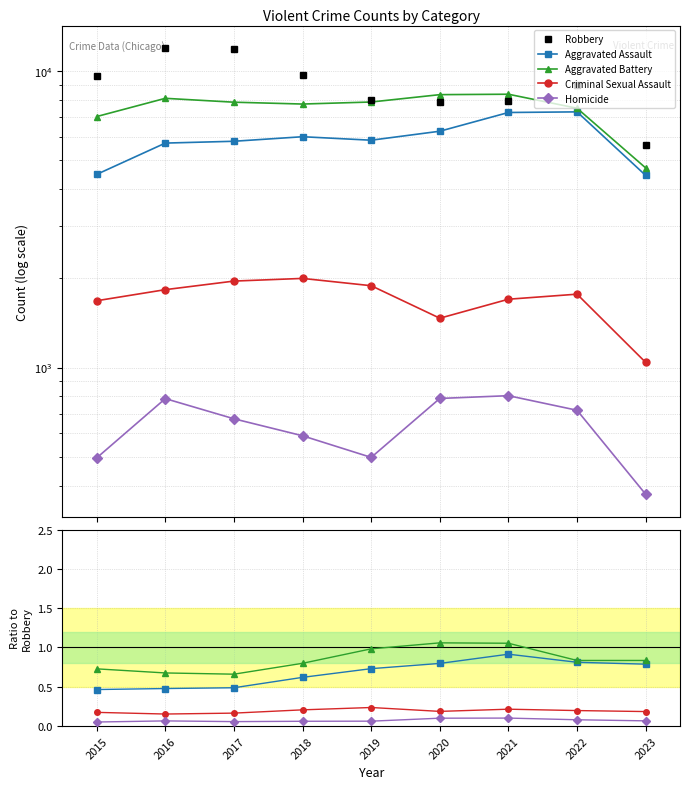

How many series are shown in this chart?

5